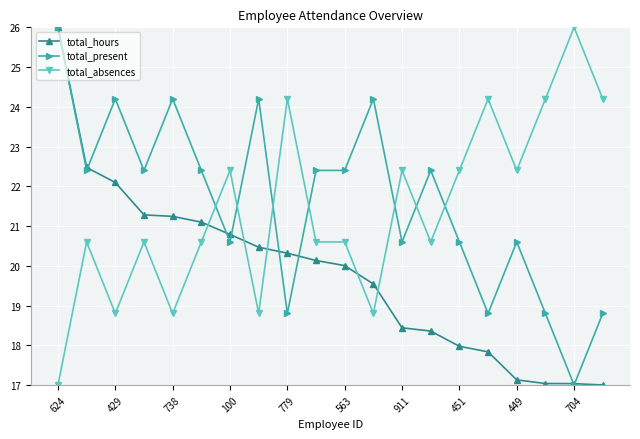

At how many categories does at least one series exceed 21?

20